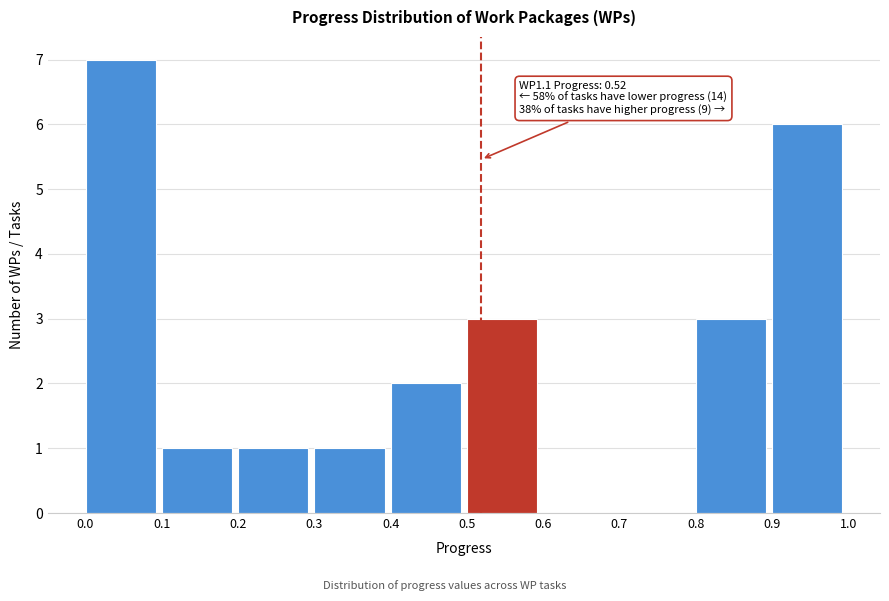

Over which range of the x-axis is the bar tallest?

0.0 to 0.1